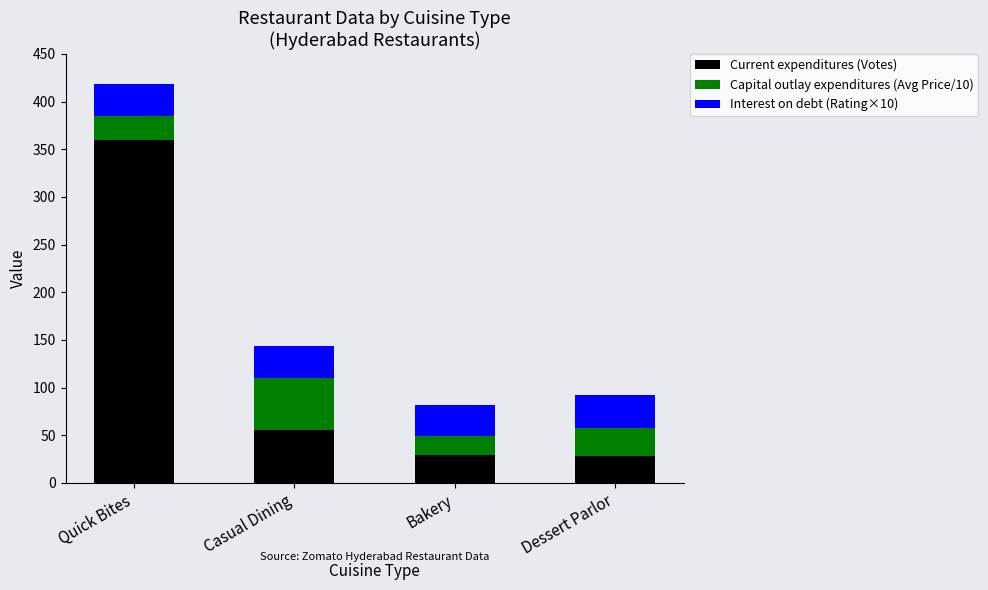

At which category is the sum across all series the highest?

Quick Bites